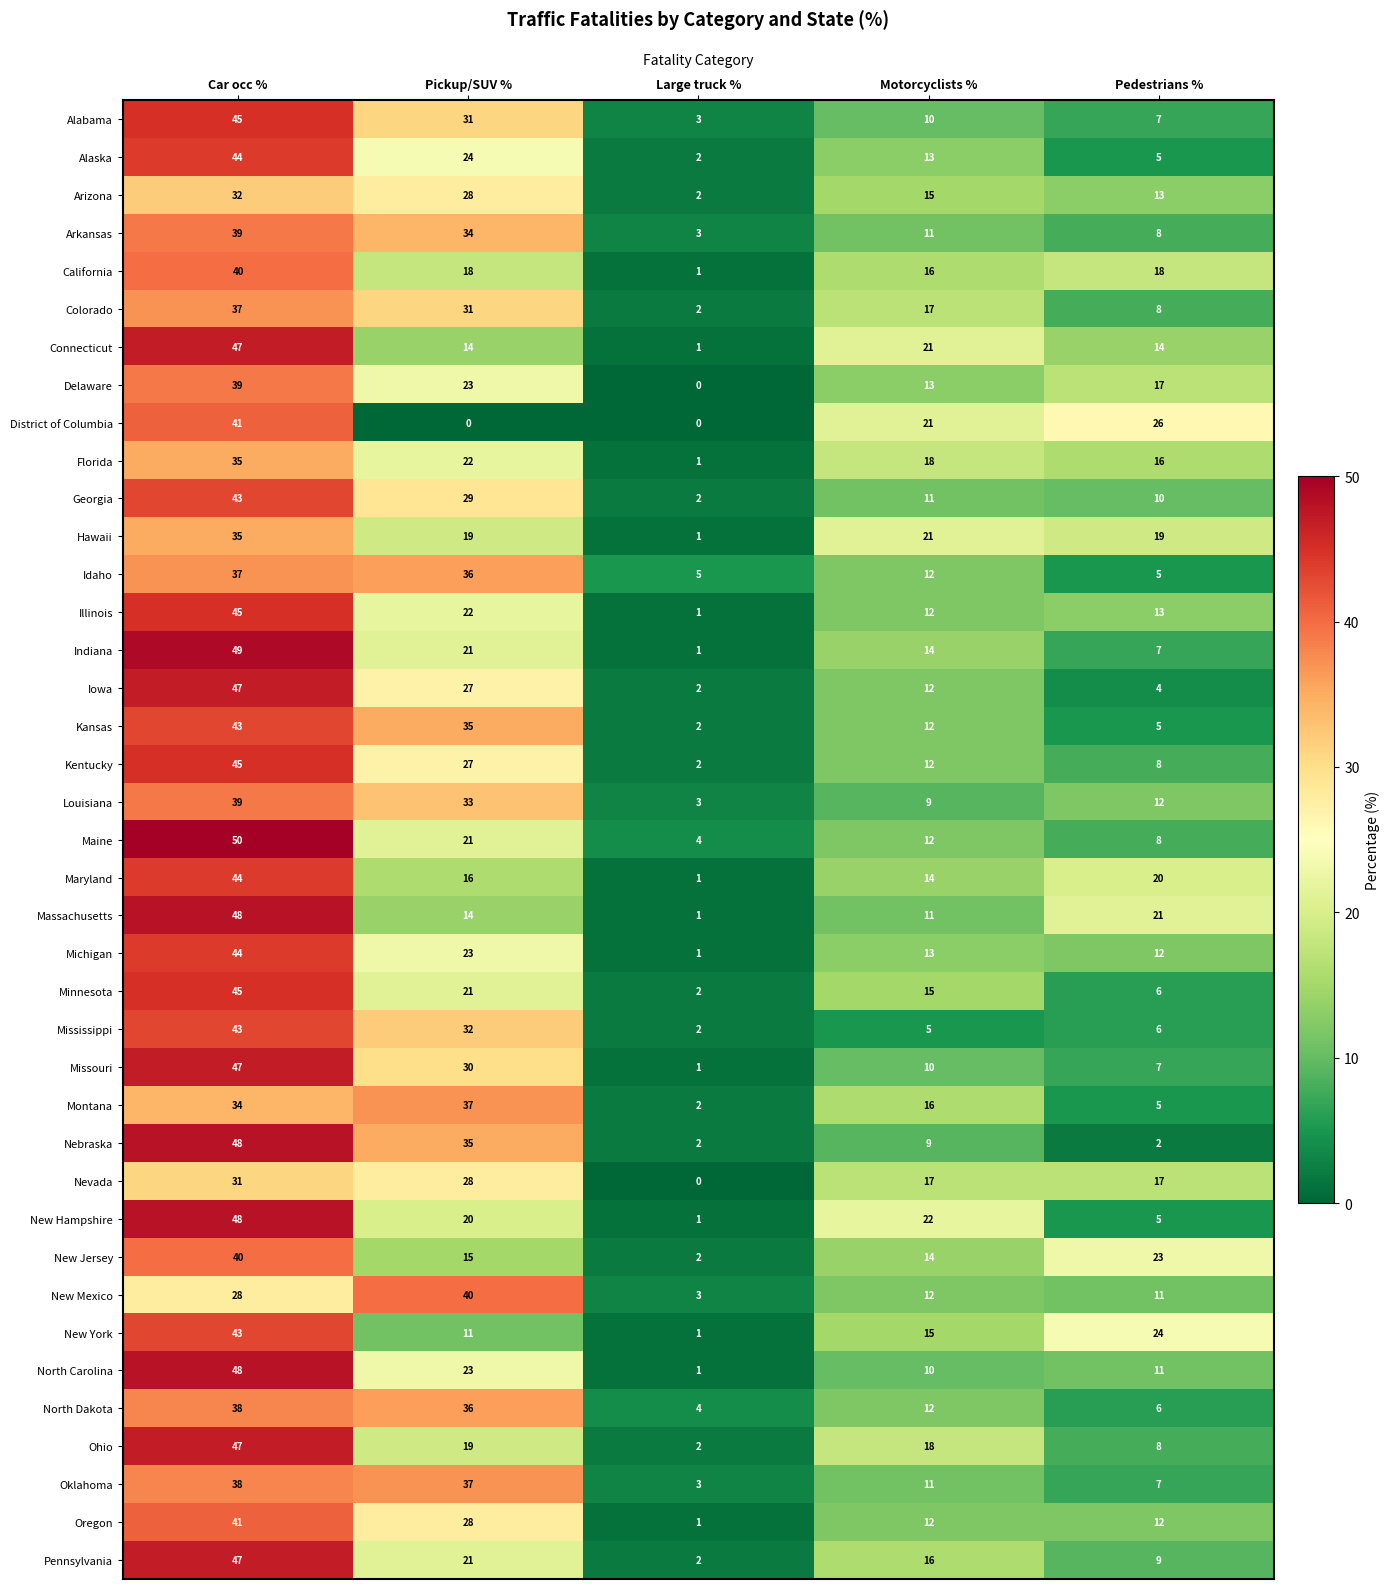

Which category has the lowest value in the Kentucky series?

Large truck %